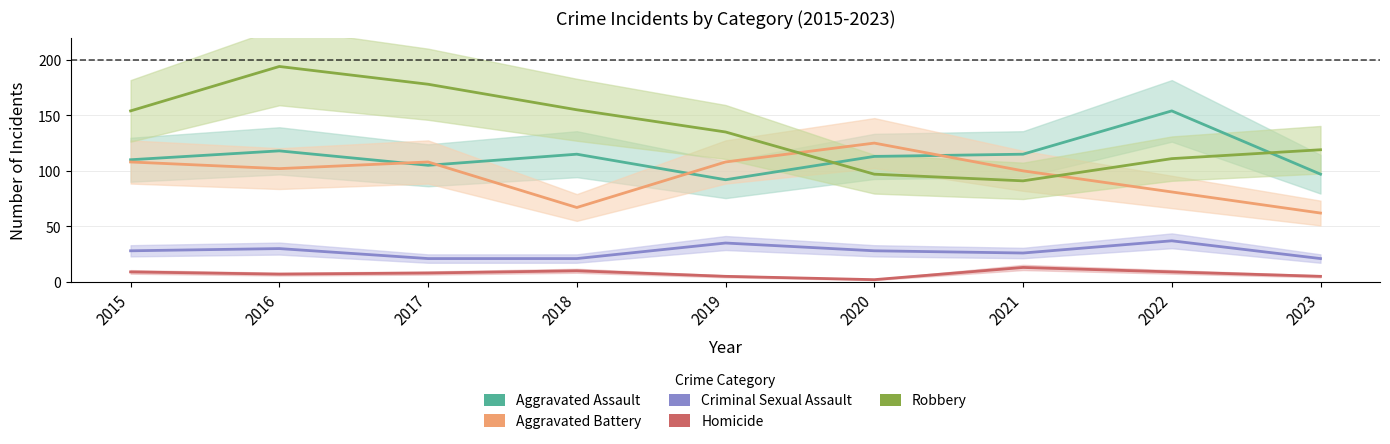

Which category has the lowest value across all series?

2020